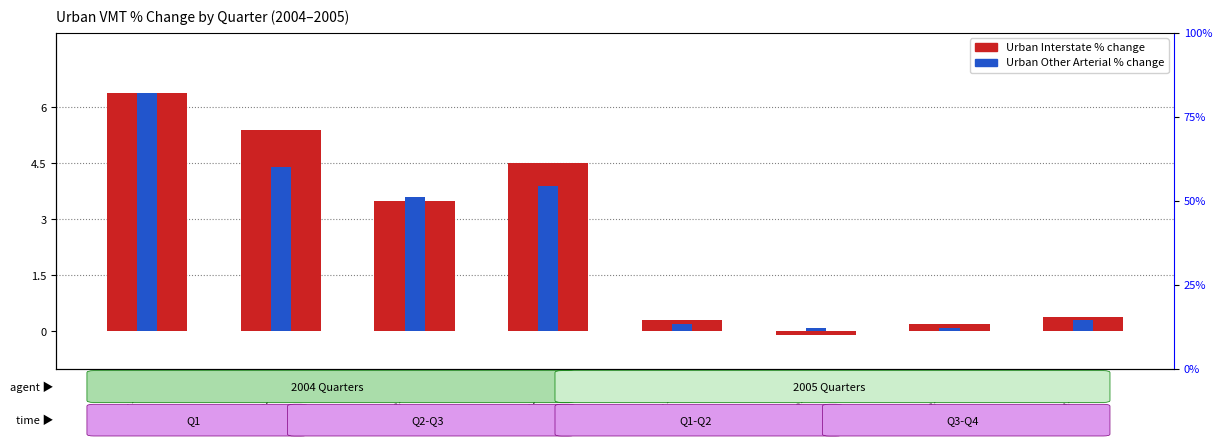

What is the total value across all series at Q3-2004?

7.1